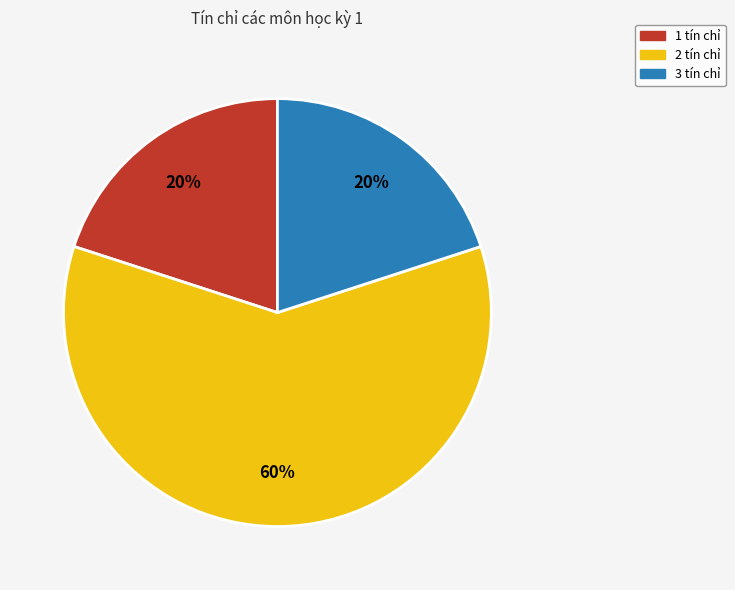

To the nearest percent, what is the average slice percentage?

33%